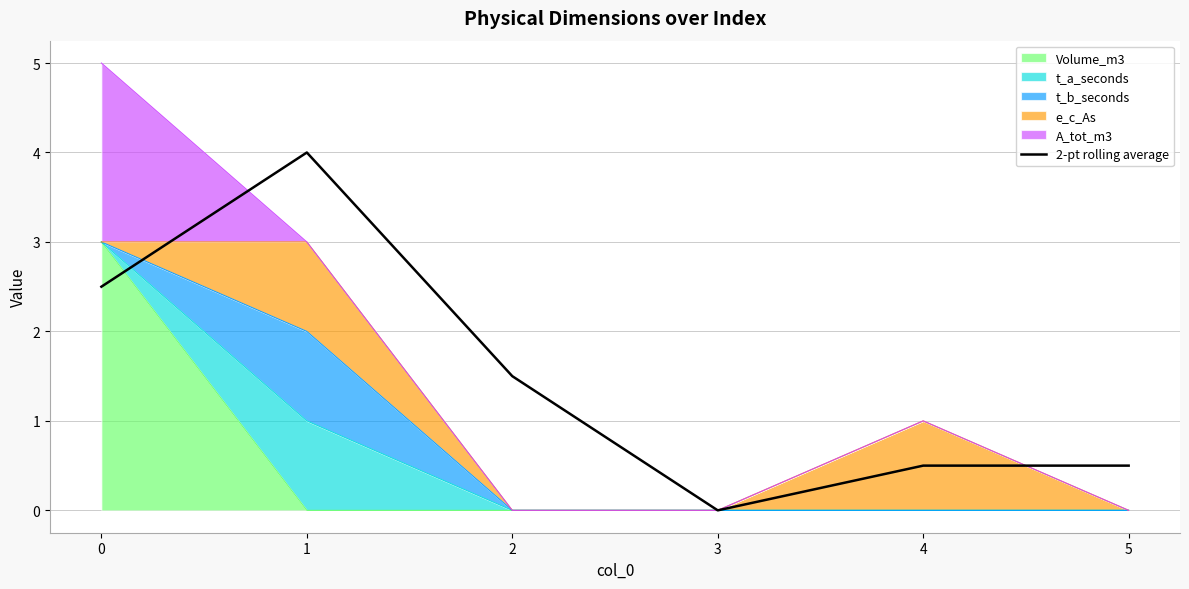

What is the average value?

1.5